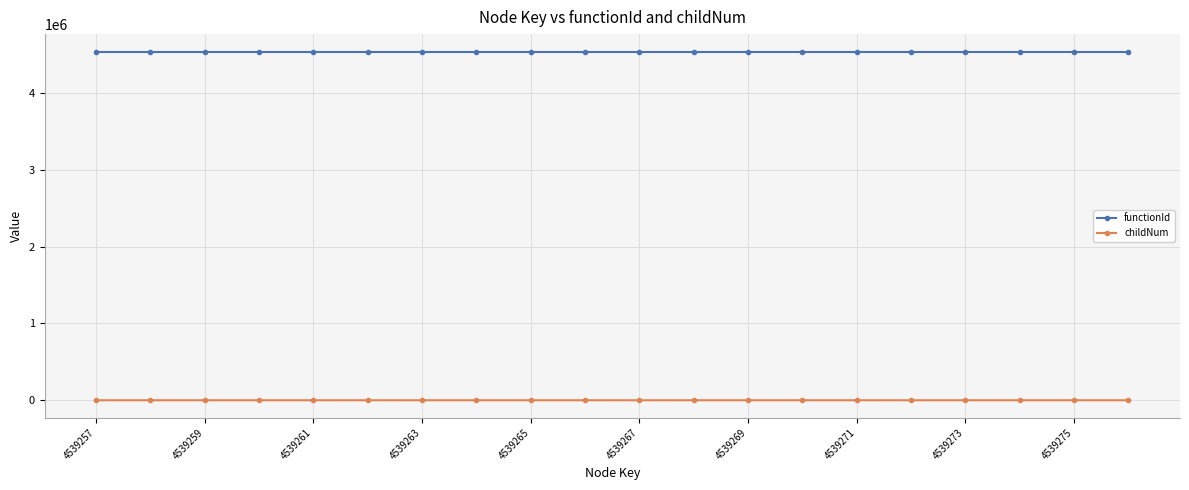

Which series has the largest total across all categories?

functionId